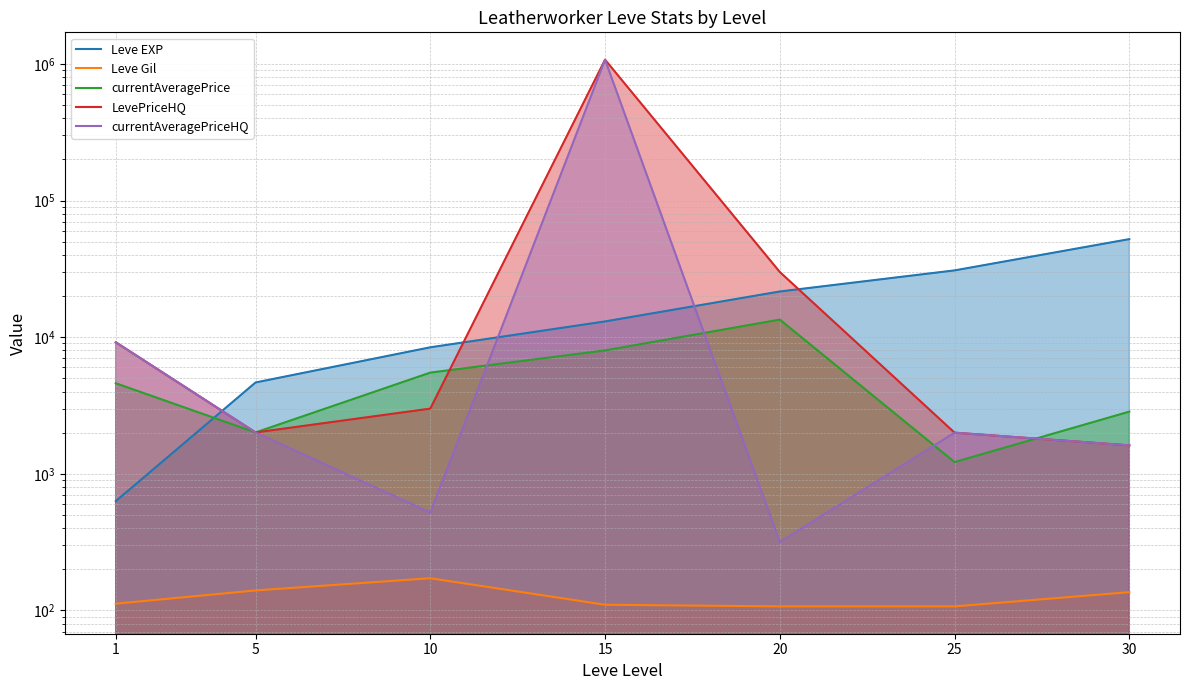

True or false: currentAveragePriceHQ and LevePriceHQ intersect in this chart.

False